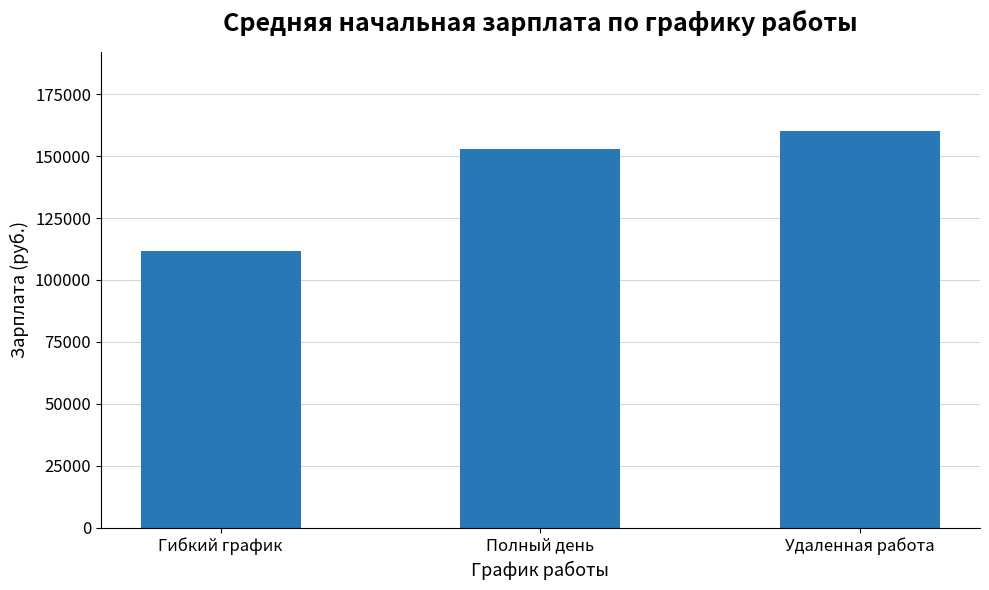

How many data points are less than 152766?

1